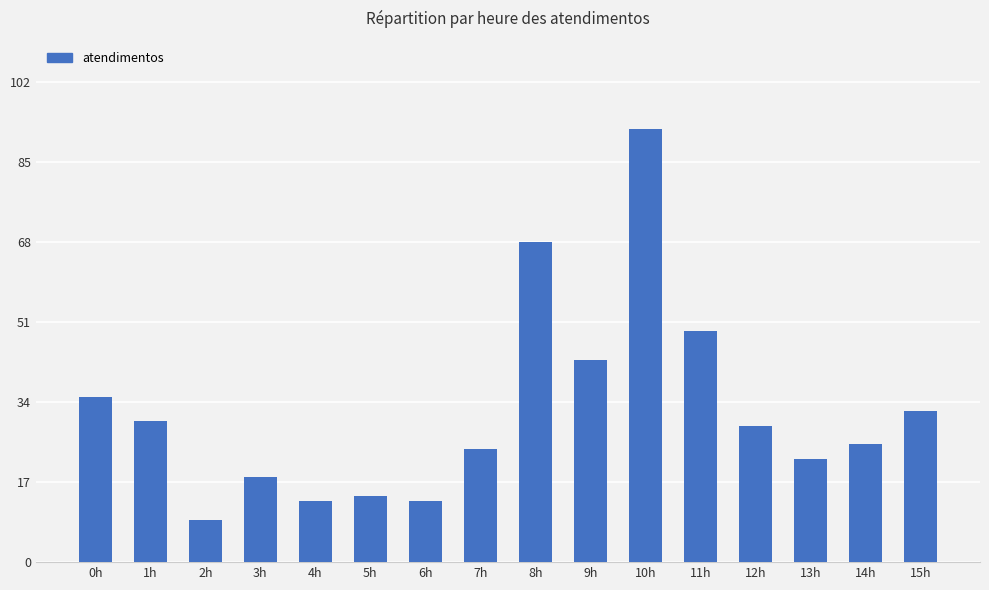

Does the chart contain stacked bars?

No